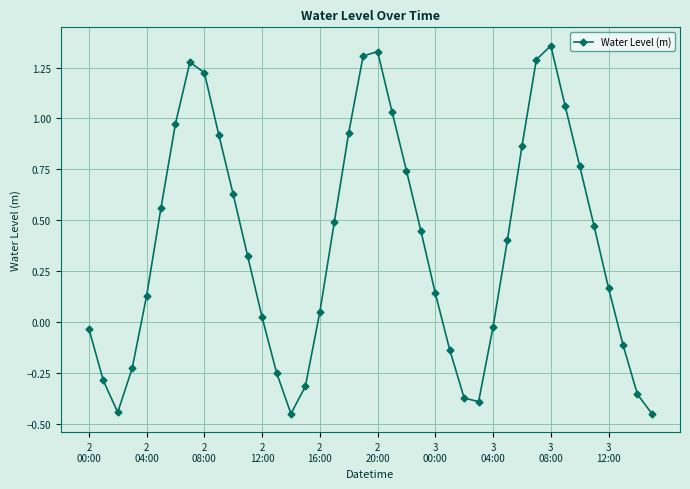

How many points are lower than both their immediate neighbors (excluding endpoints)?

3